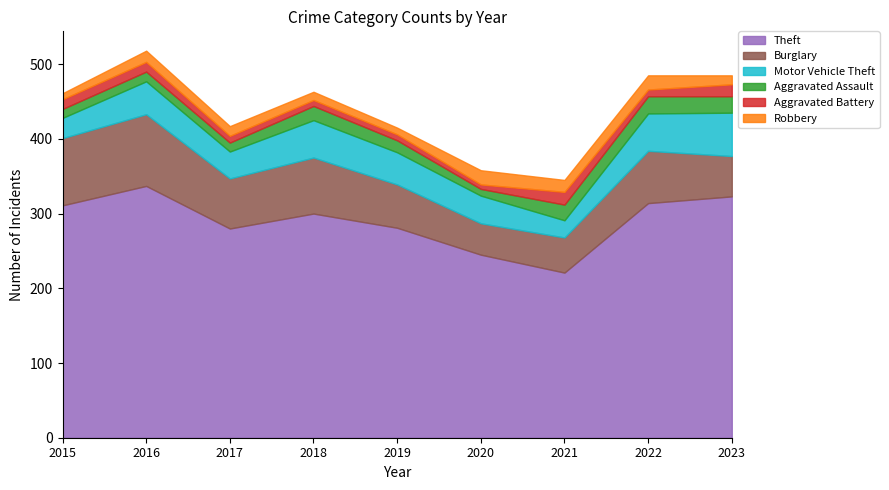

How many series are shown in this chart?

6